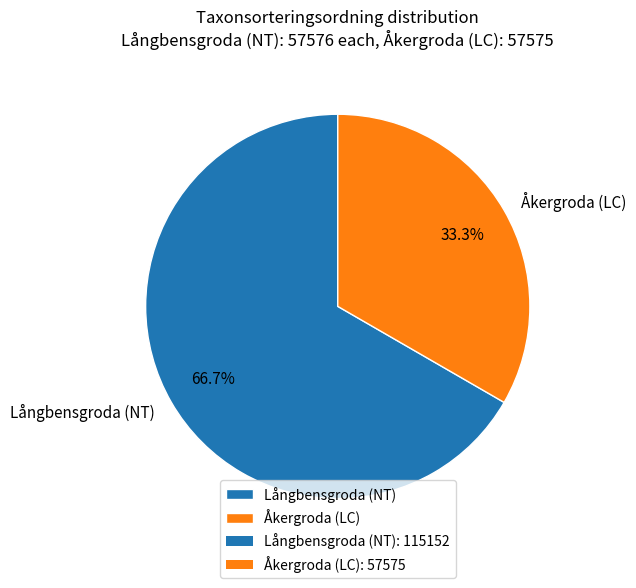

Rank the categories by value from highest to lowest.

Långbensgroda (NT), Åkergroda (LC)